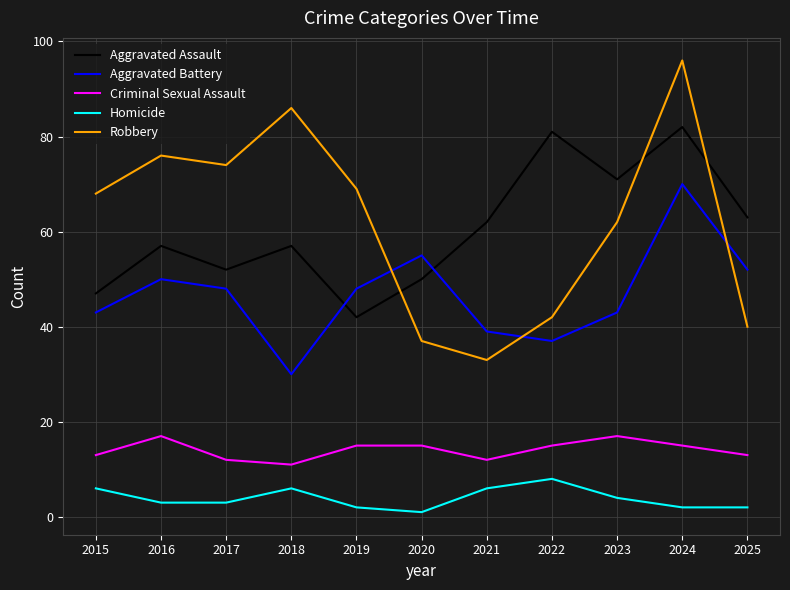

What is the sum of all Aggravated Battery values?

515